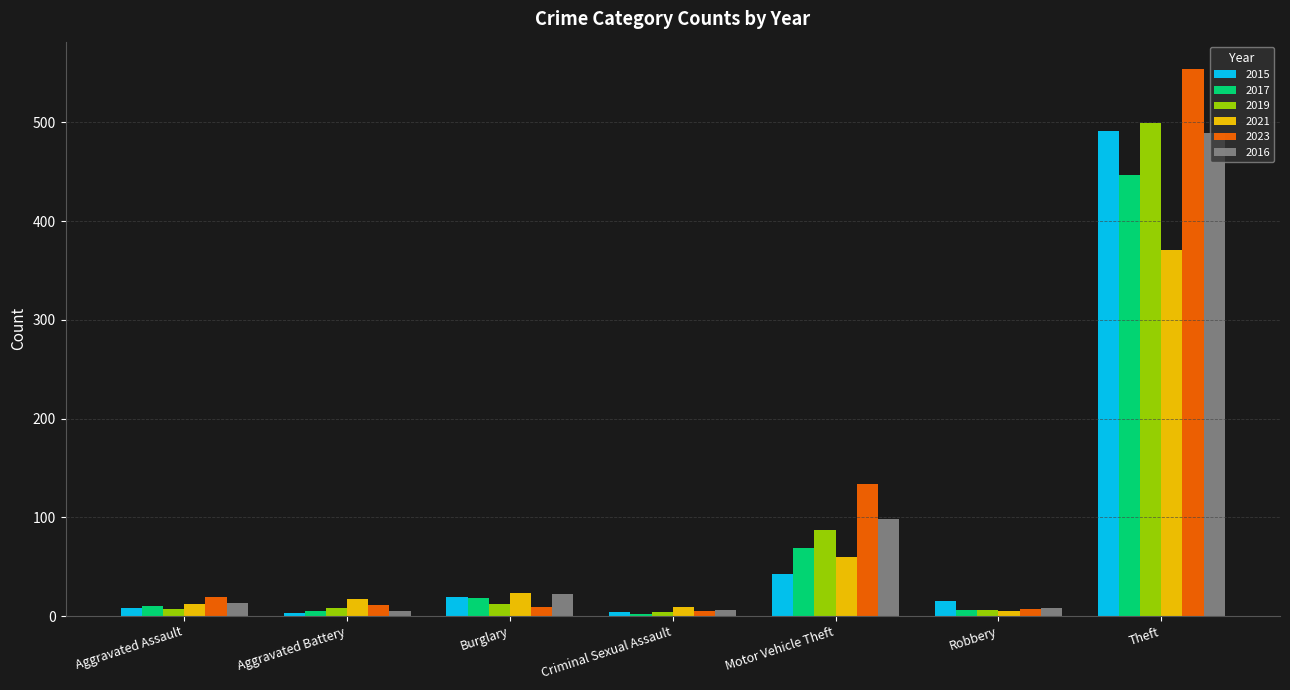

What is the difference between the highest and lowest values at Criminal Sexual Assault?

7